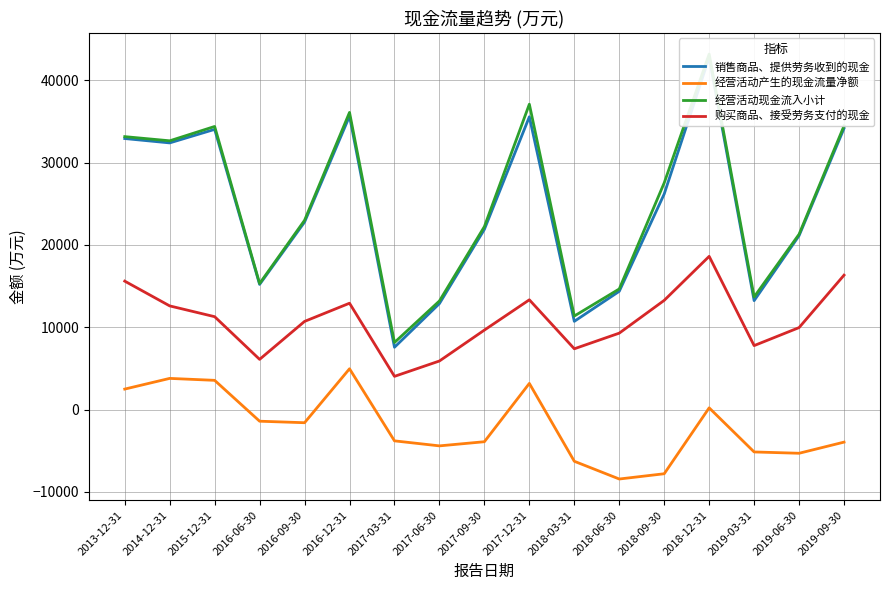

What position from the left is 2015-12-31?

3